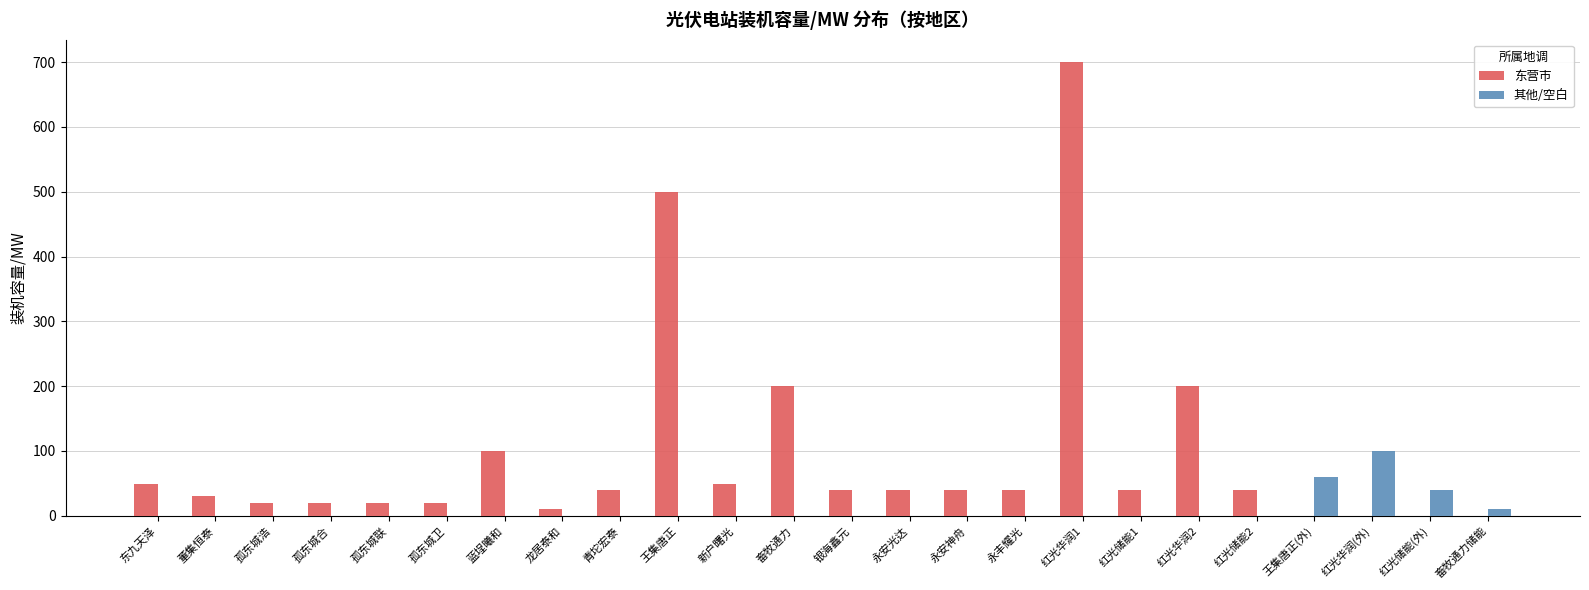

True or false: 东营市 has a value of 12 at 永丰耀光.

False